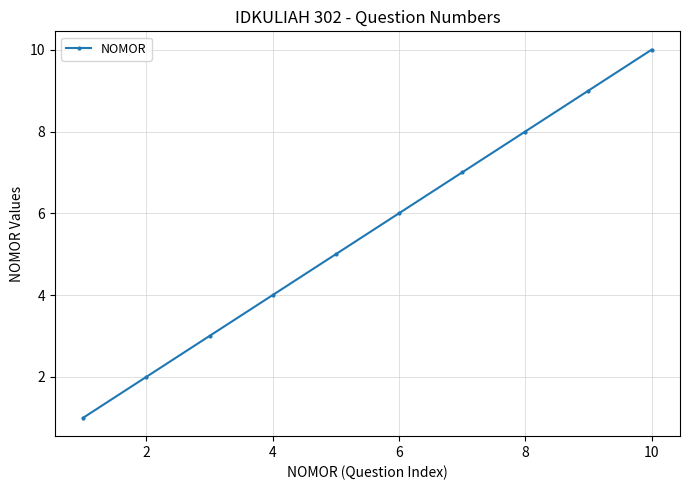

What is the sum of all values?

55